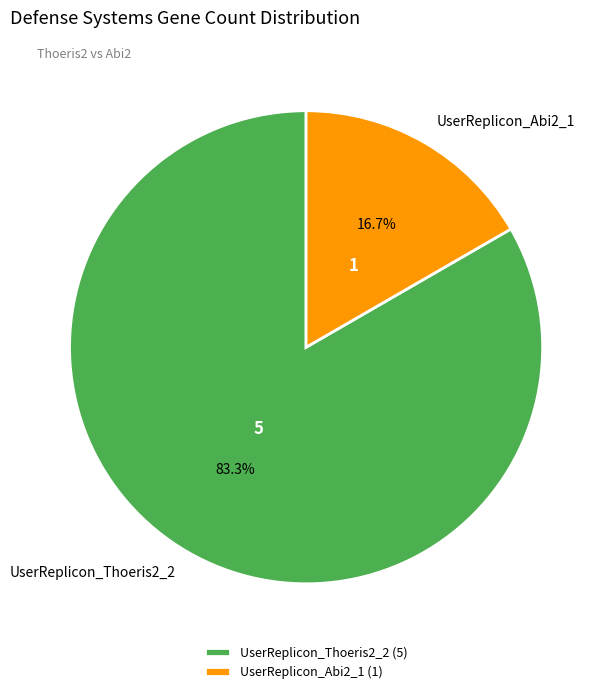

Rank the categories by value from lowest to highest.

UserReplicon_Abi2_1, UserReplicon_Thoeris2_2